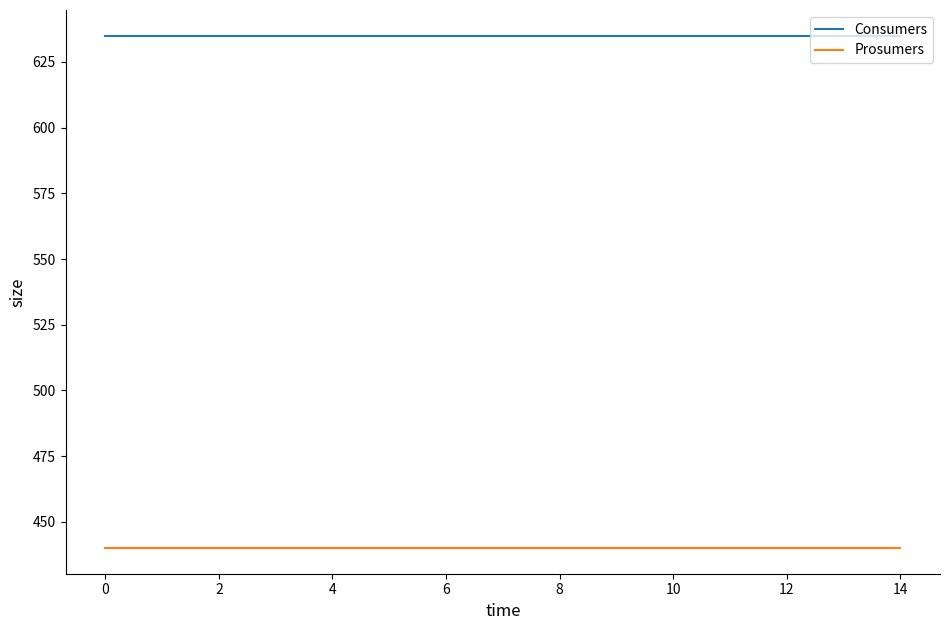

What is the greatest value displayed?

635